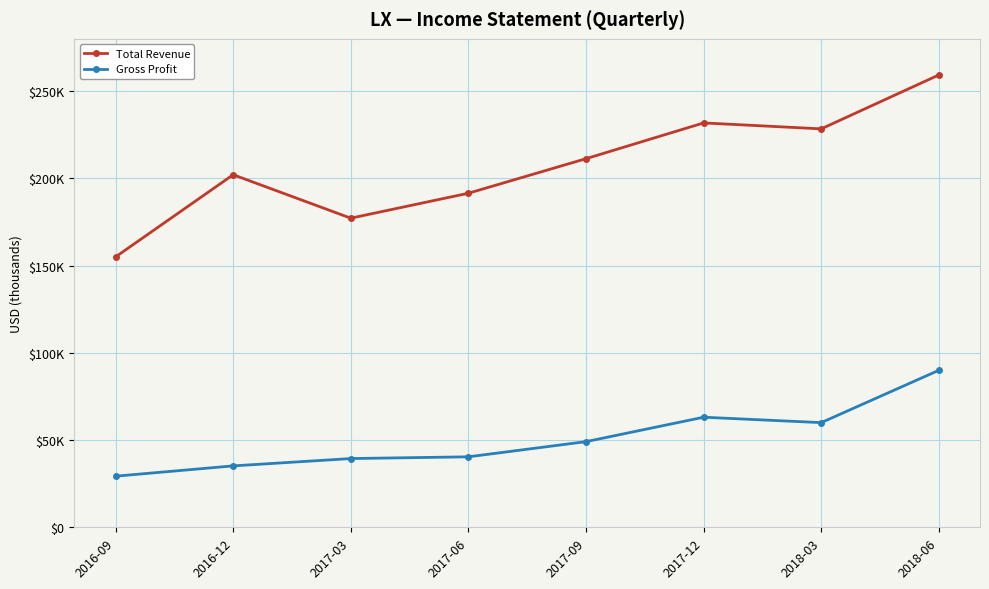

Reading right to left, list all the values displayed in this chart.

Total Revenue: 259300	228400	231800	211300	191500	177200	202100	155000
Gross Profit: 90000	60000	63100	49100	40400	39400	35200	29300